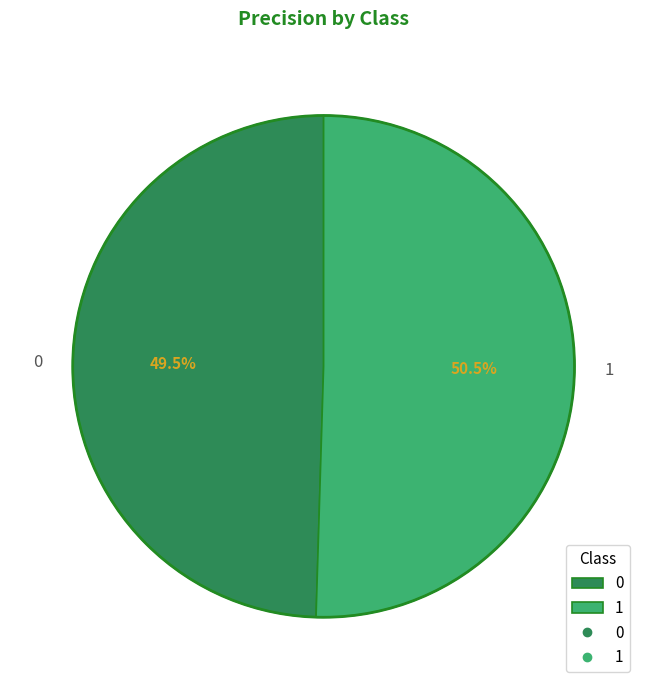

Rank the categories by value from highest to lowest.

1, 0